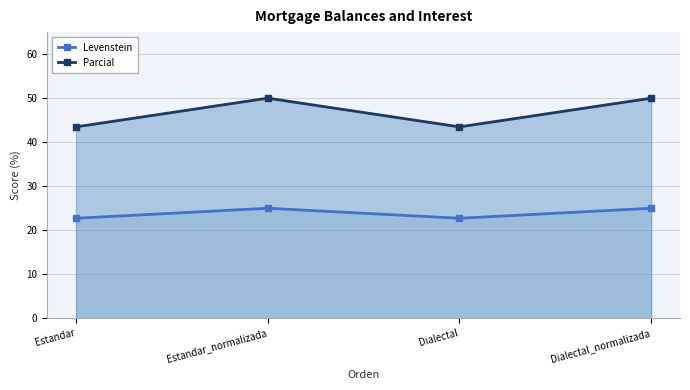

The Parcial series shows 67.5 at Estandar_normalizada. True or false?

False